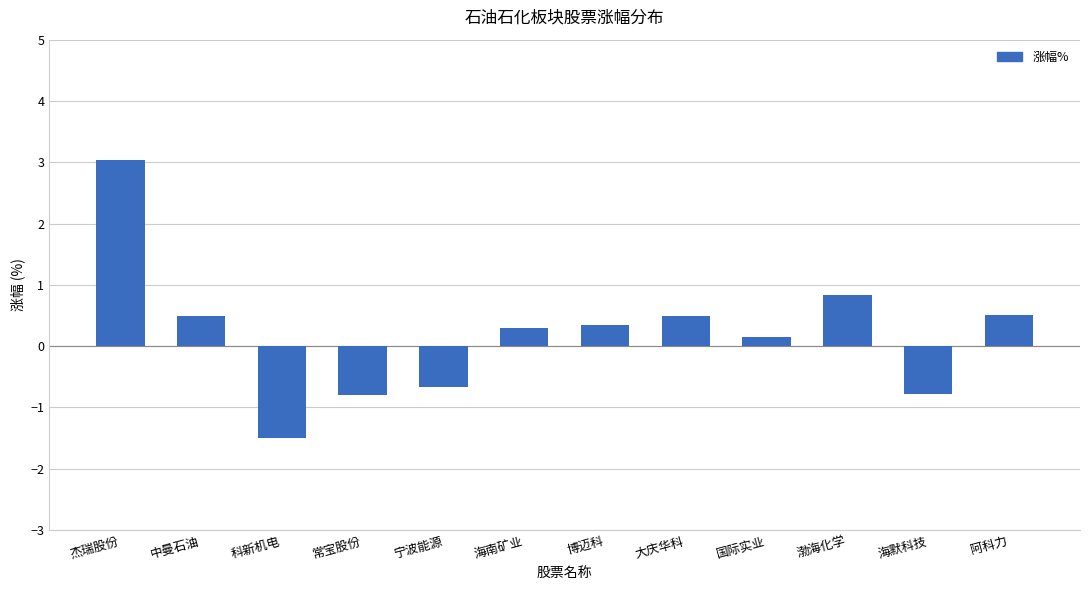

At which label does the data first exceed 0?

杰瑞股份